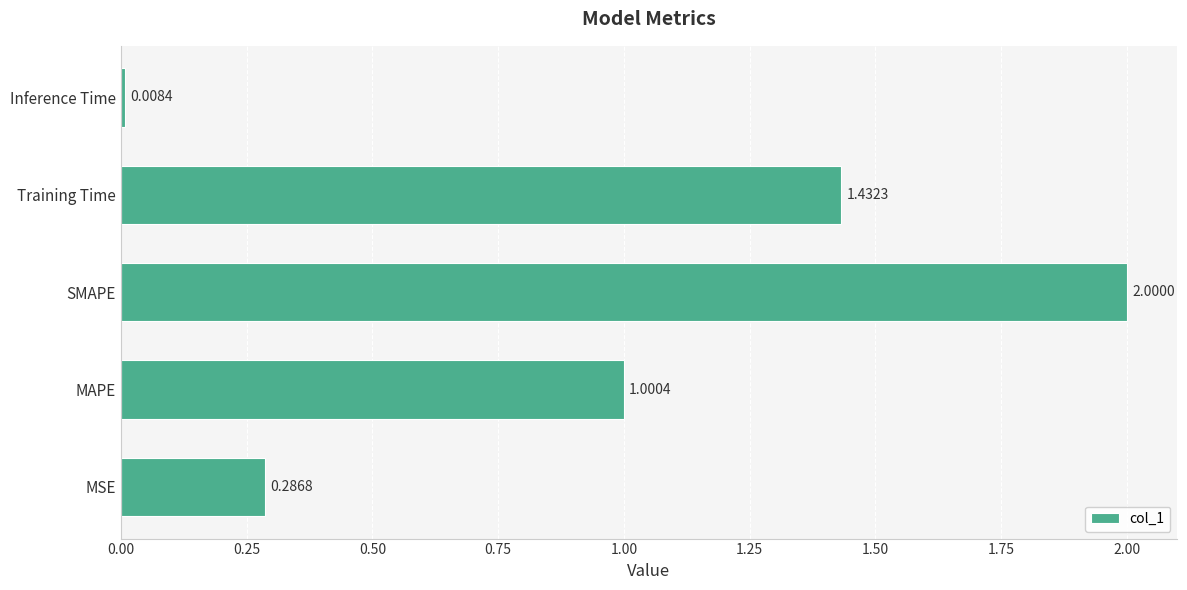

What is the average value?

0.9